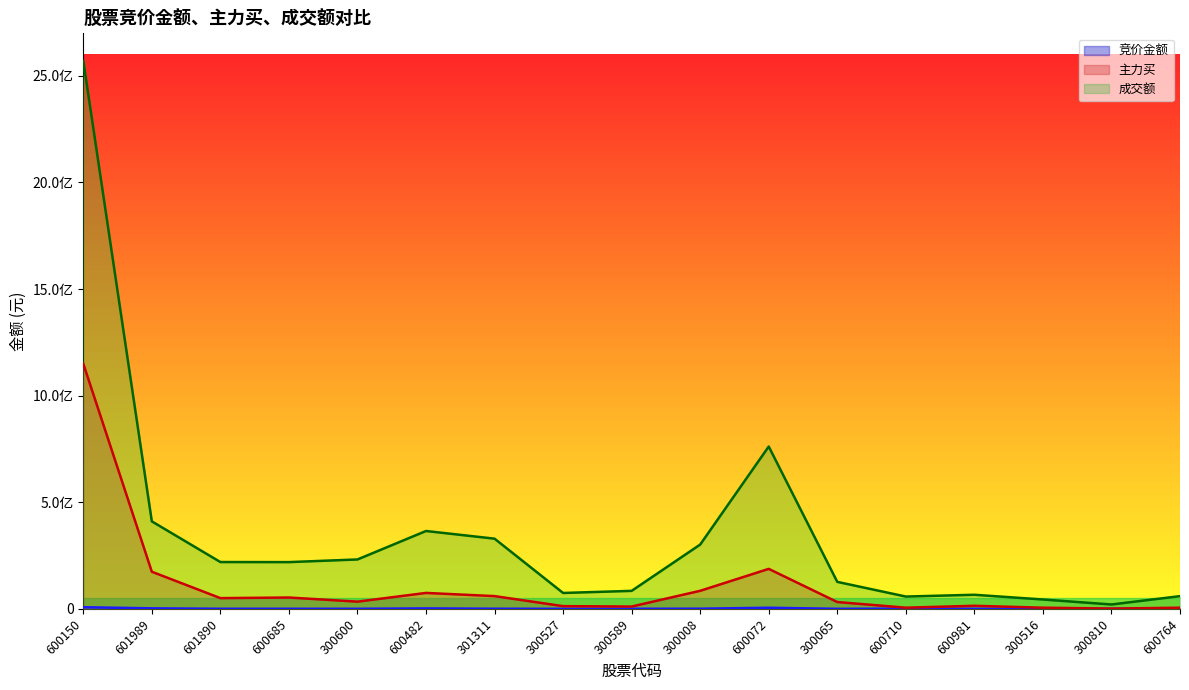

How many distinct data groups are displayed?

3